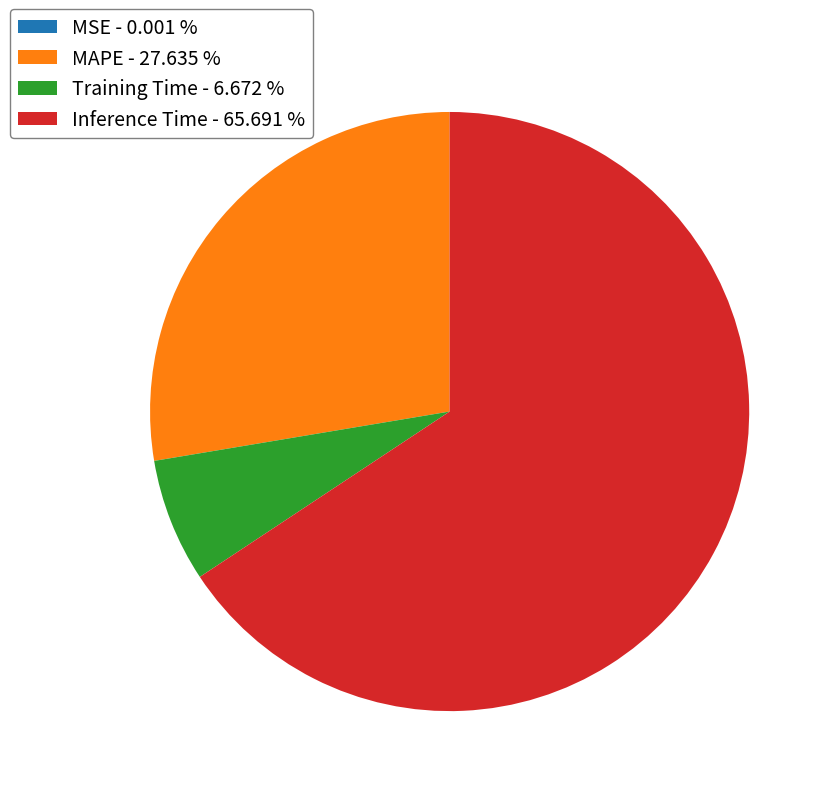

Is there any slice that represents more than half of the pie?

Yes